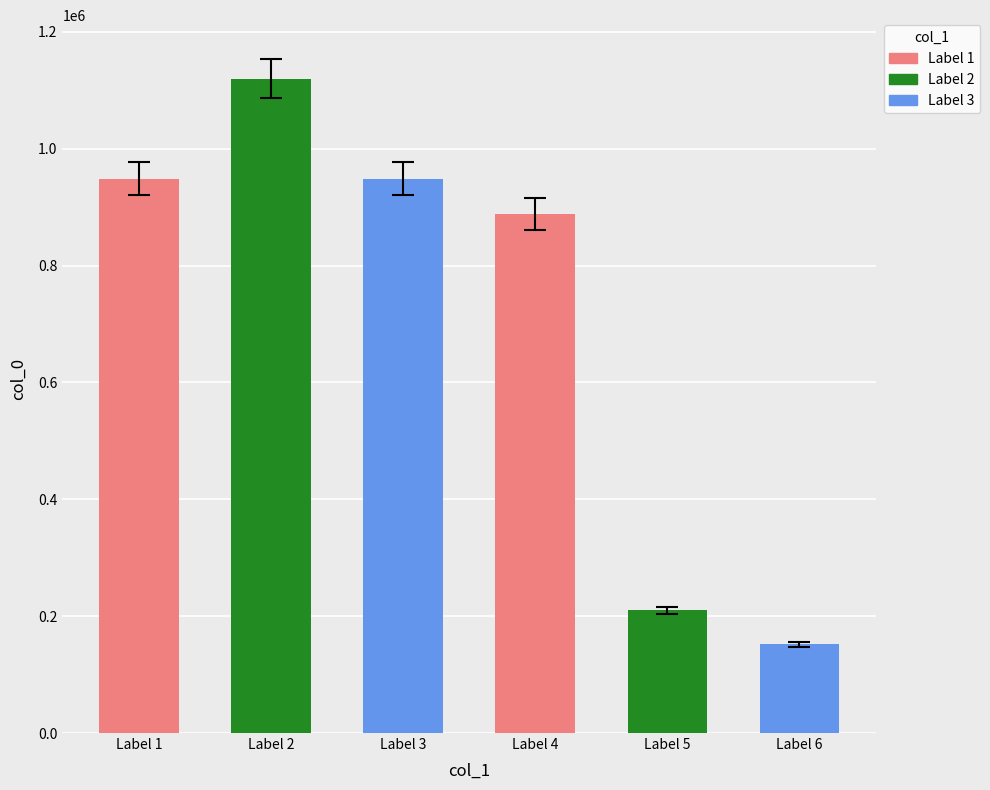

True or false: the data shows 449826 at 次韵广东芮漕时闻其部中寇退而湖湘之民方避地来此 其二.

False